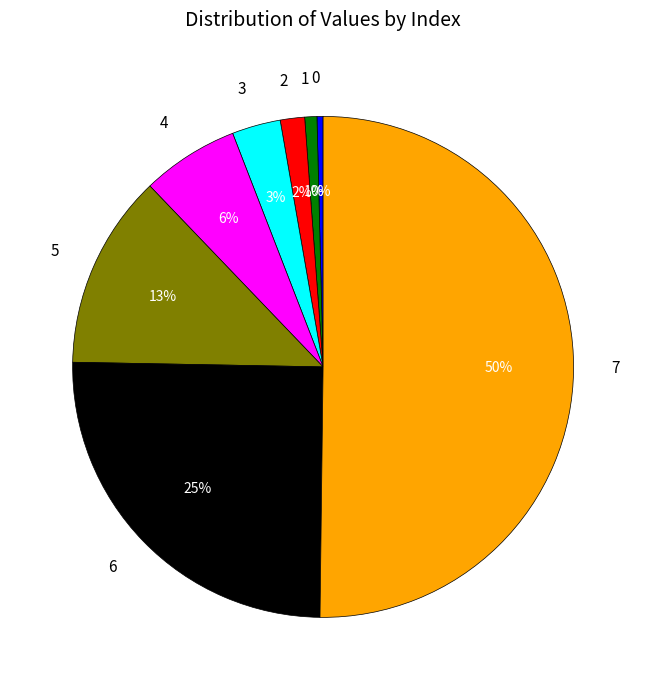

Approximately how many times larger is the value at 7 compared to 0?

128.0